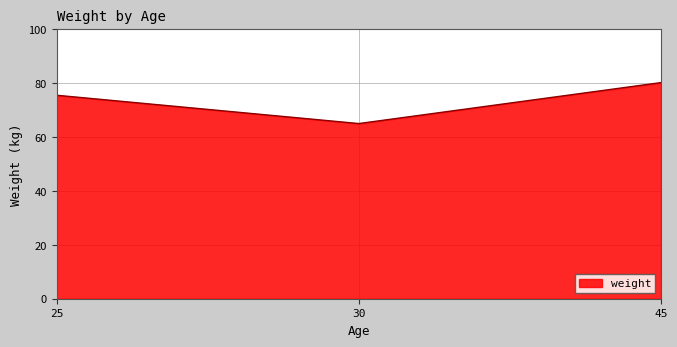

Reading left to right, transcribe all the data shown in this chart.

25=75.5	30=65.0	45=80.2